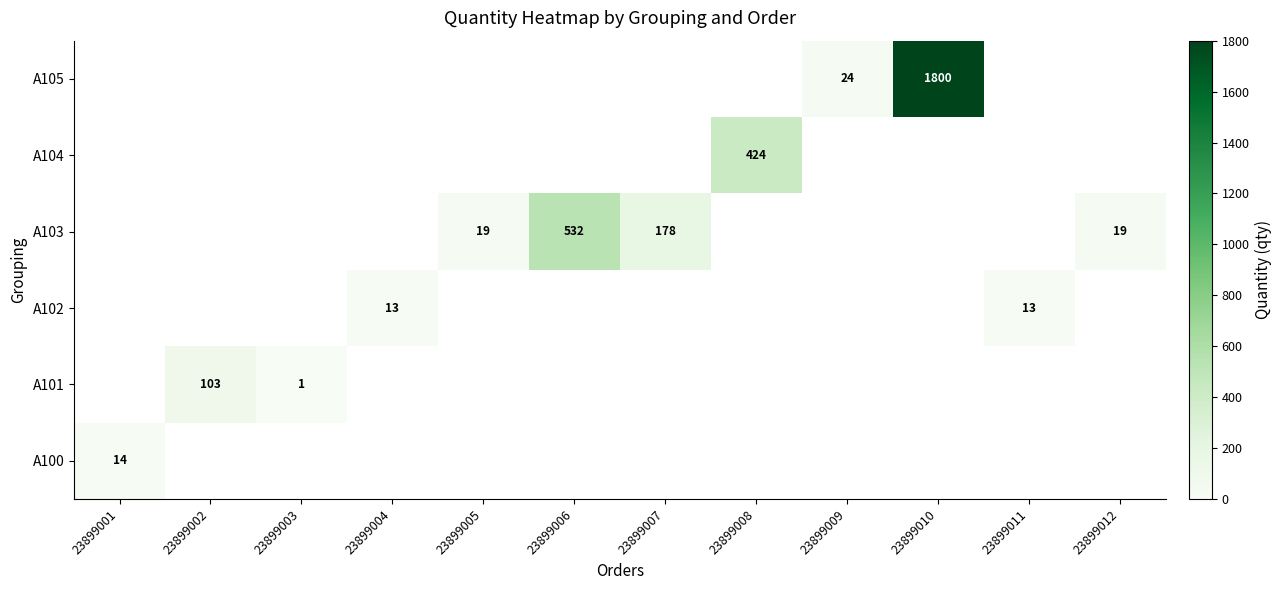

The A105 series shows 24 at 23899009. True or false?

True